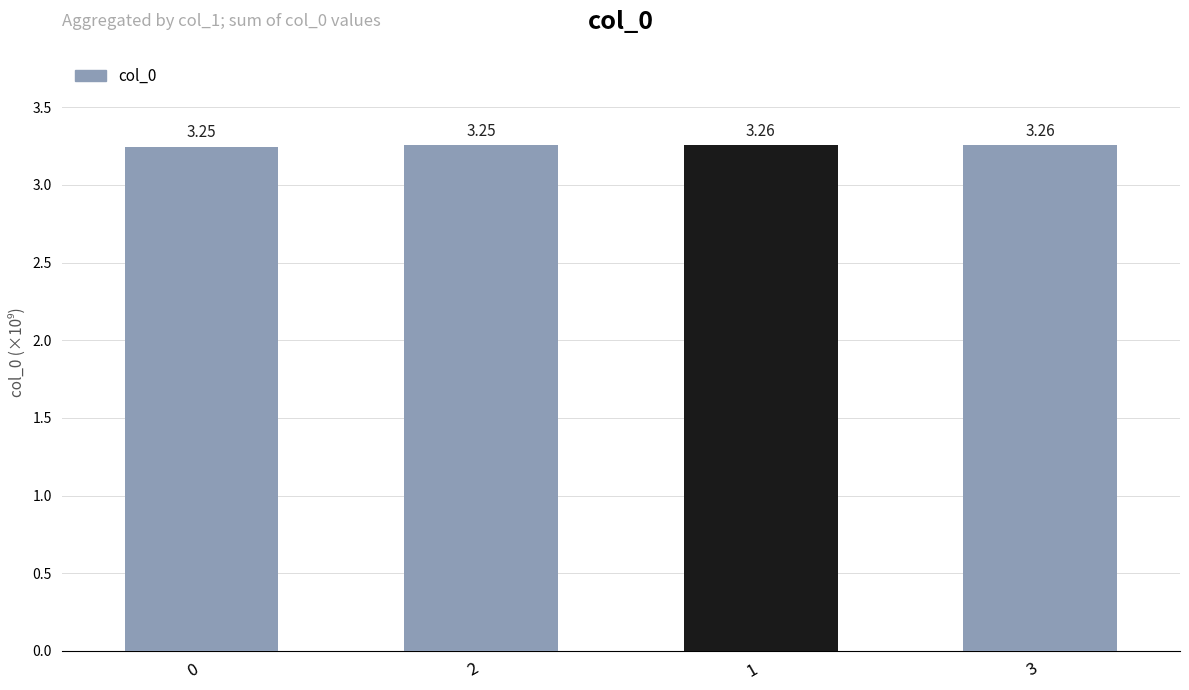

How many series are shown in this chart?

1